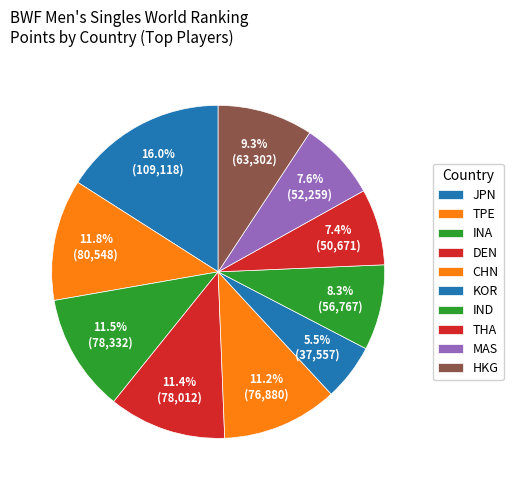

Is there a majority slice in this chart?

No